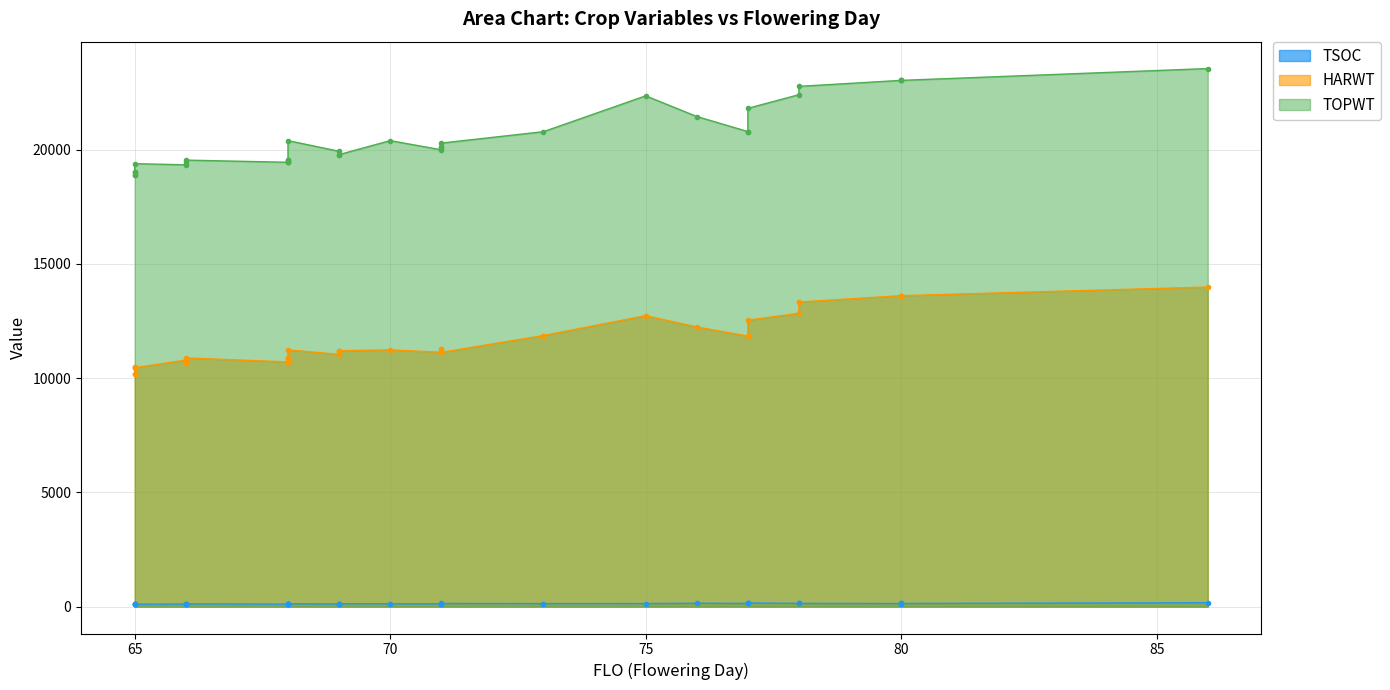

True or false: TSOC has more than 1 points higher than both neighbors.

True